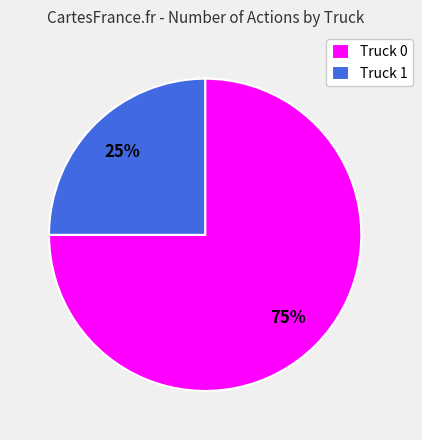

Which has a higher value, Truck 1 or Truck 0?

Truck 0